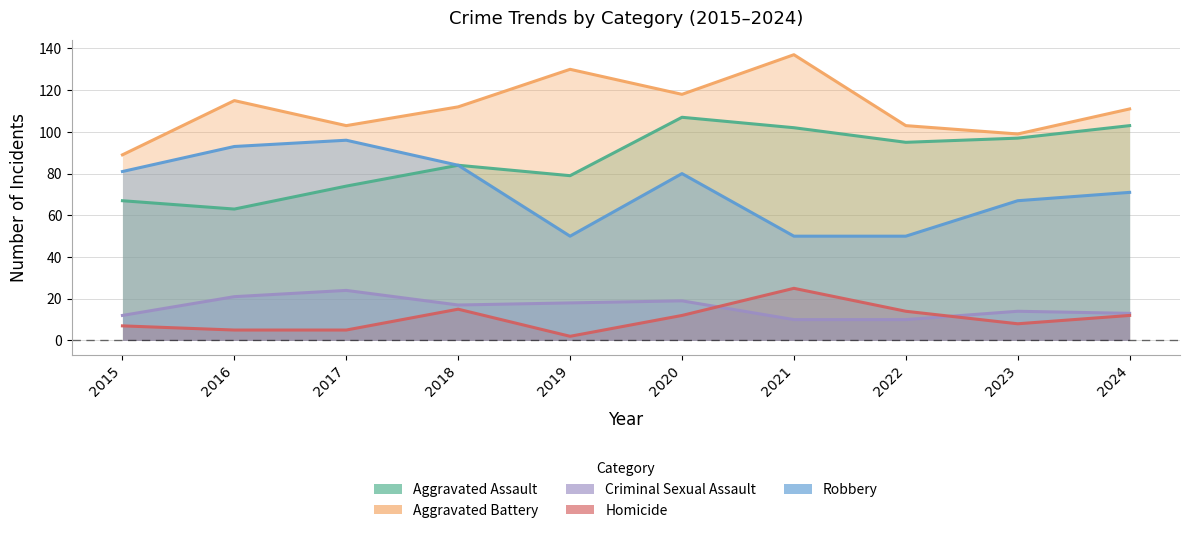

What is the value of the Aggravated Assault point at the 2nd from the left?

63